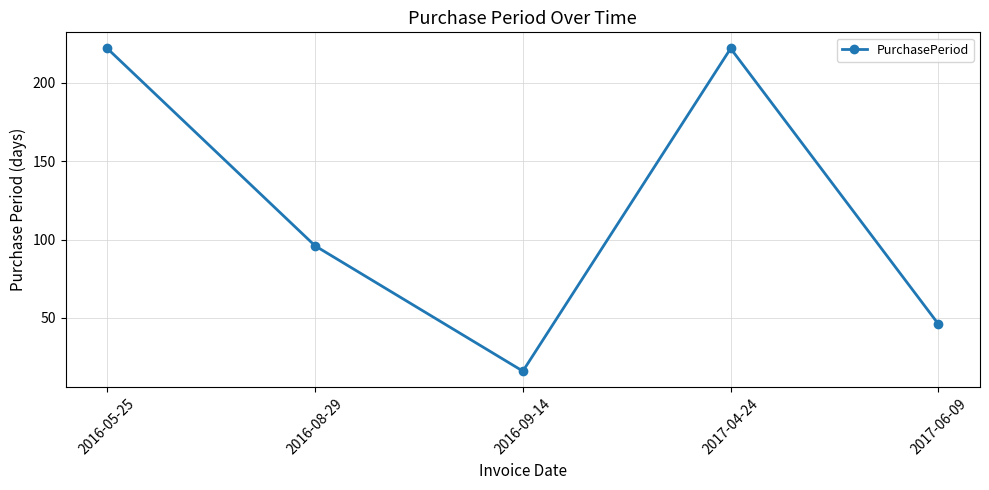

Where is the first local maximum?

2017-04-24